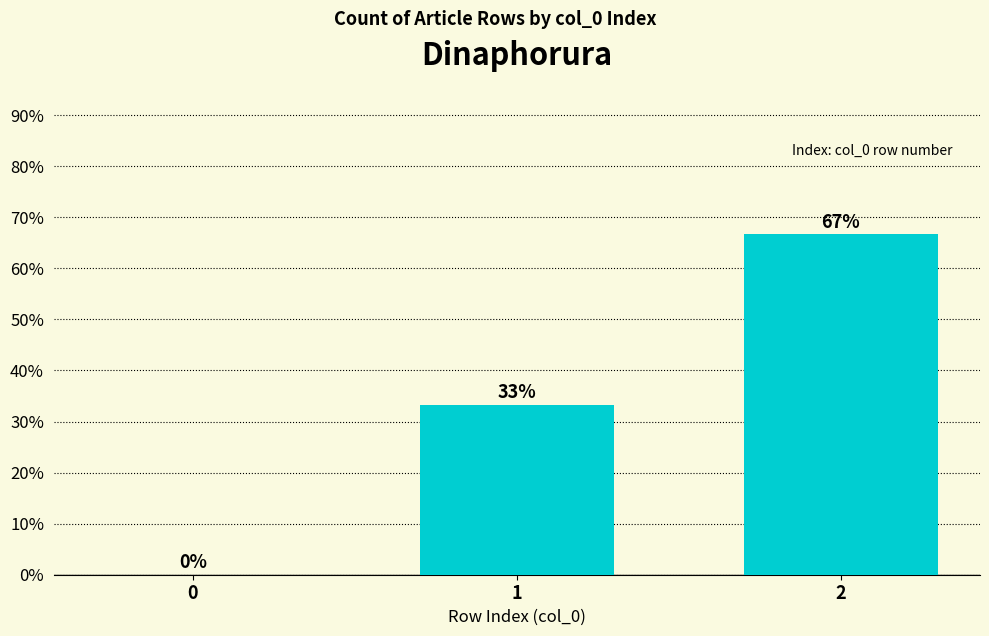

What is the change in value from 0 to 1?

+33.3